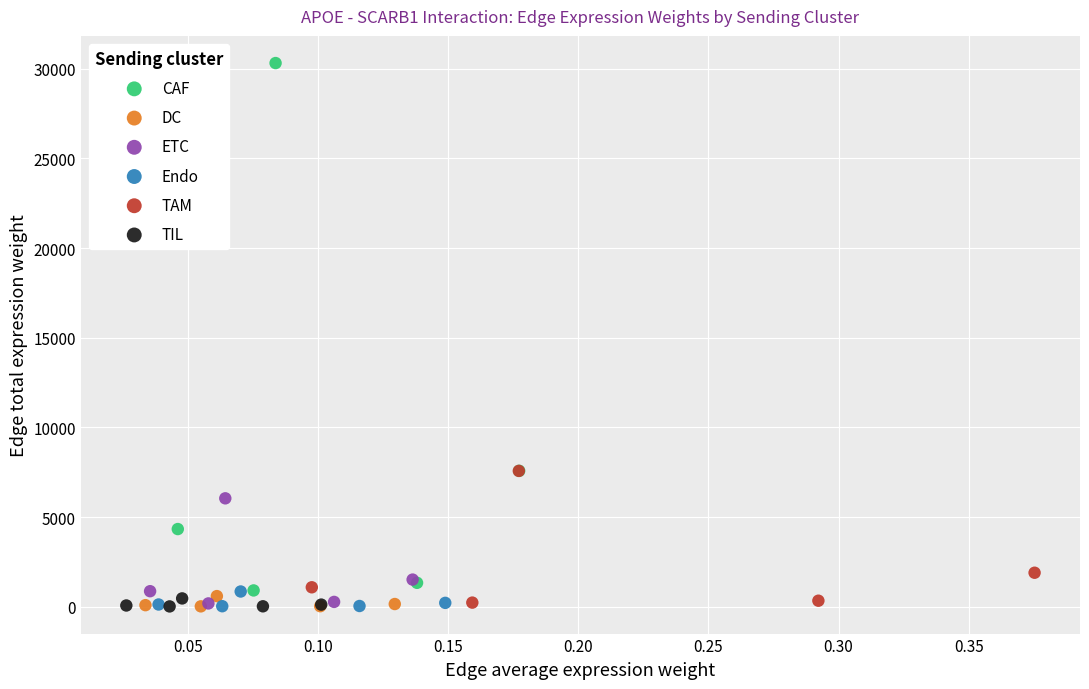

Which series reaches the maximum Y coordinate?

CAF